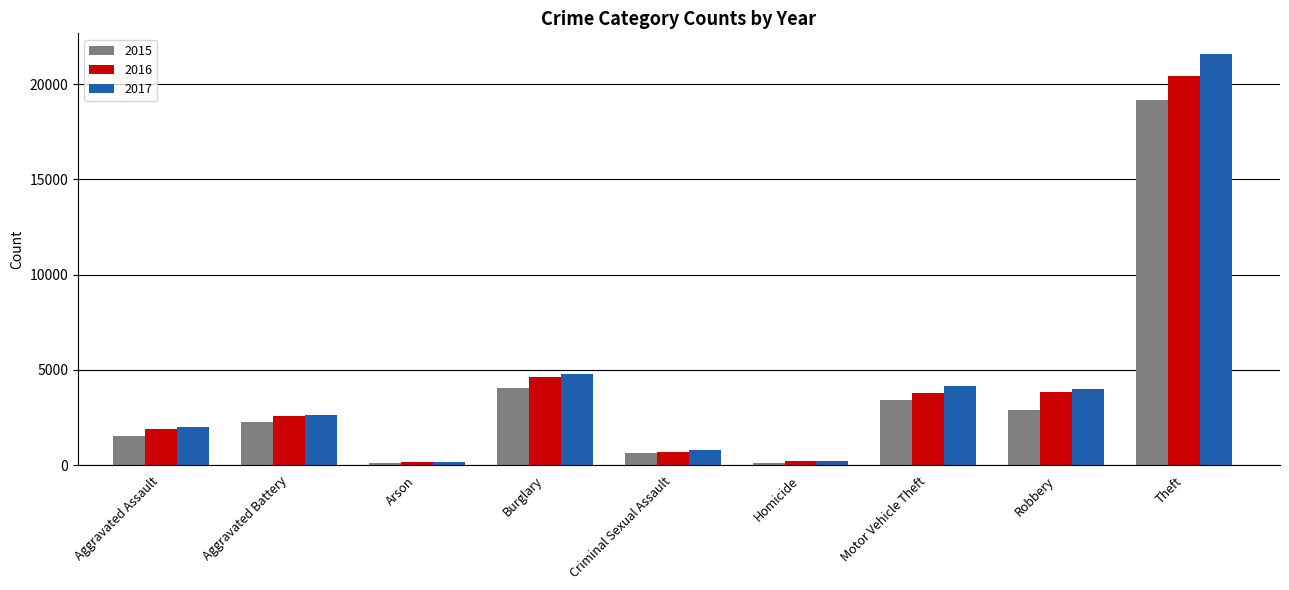

At how many categories does at least one series exceed 2387?

5